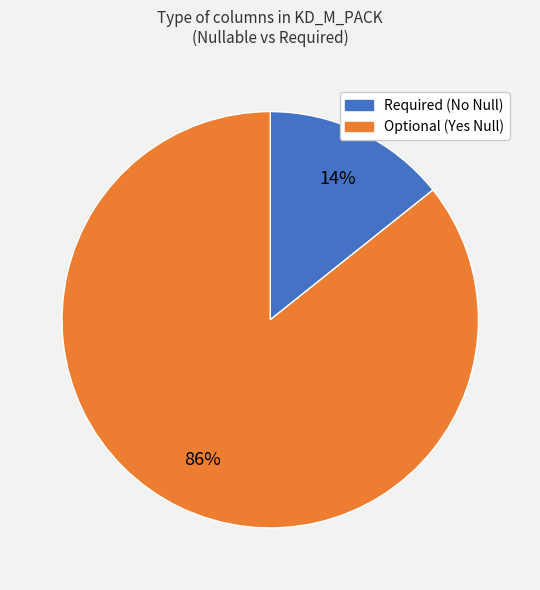

To the nearest percent, what is the average slice percentage?

50%